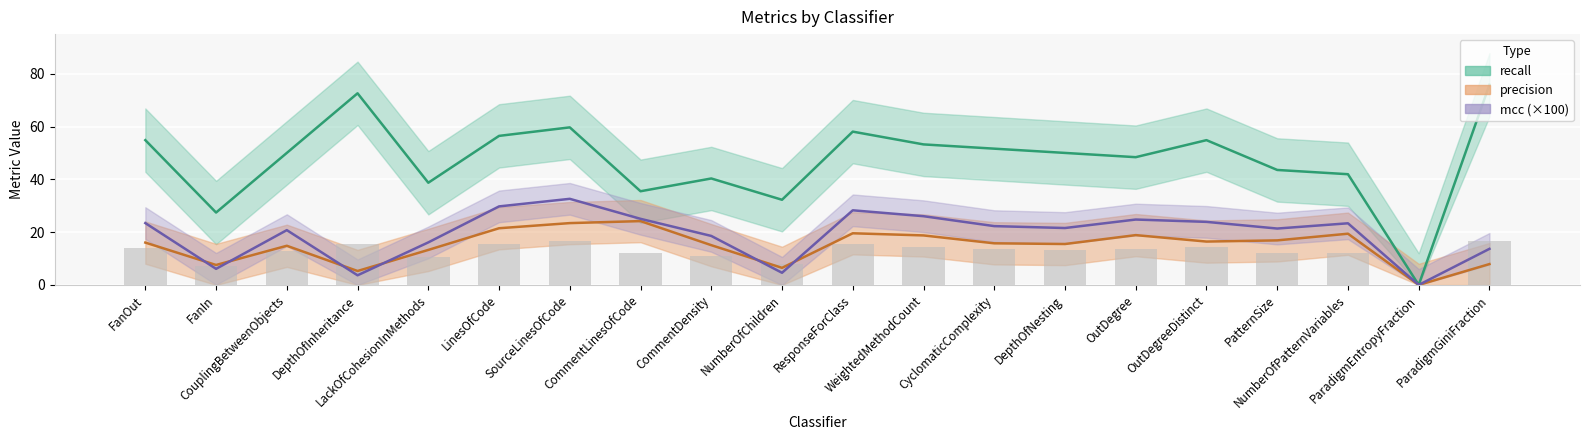

What is the difference between the second highest and minimum values in the recall series?

72.6